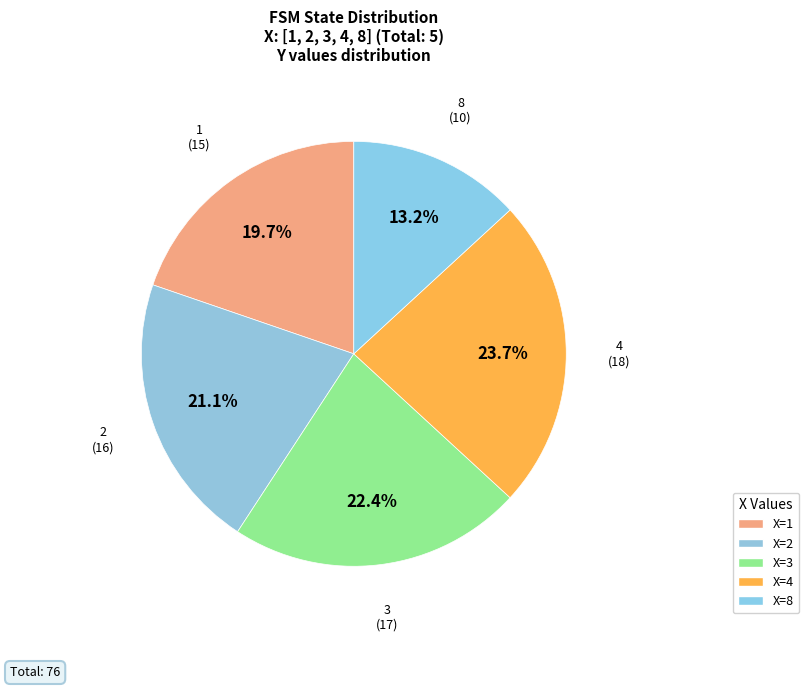

How many slices are in this pie chart?

5